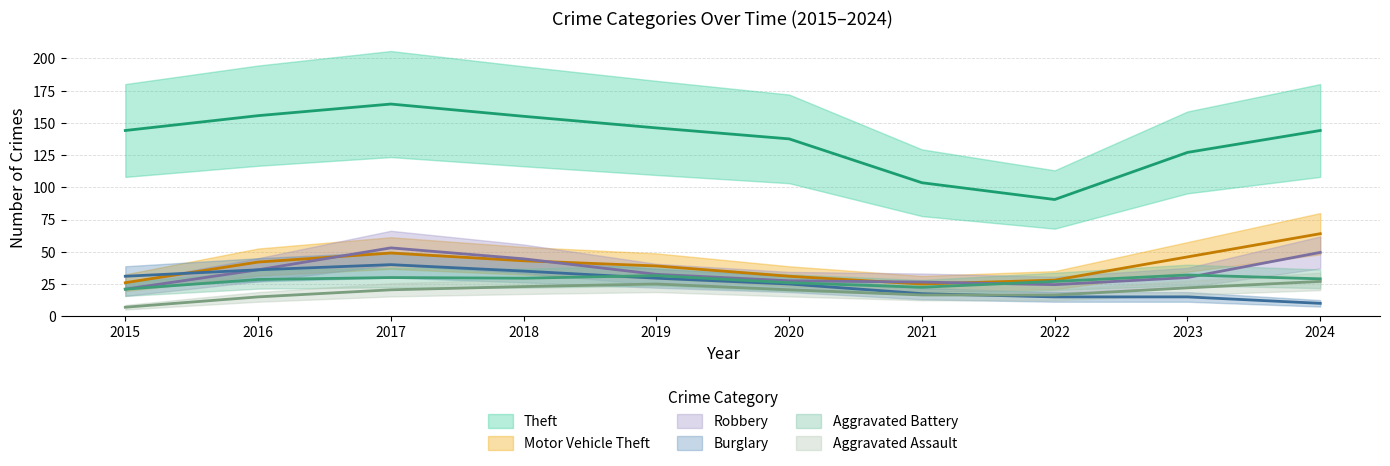

Between 2021 and 2023, which series saw the biggest shift?

Theft